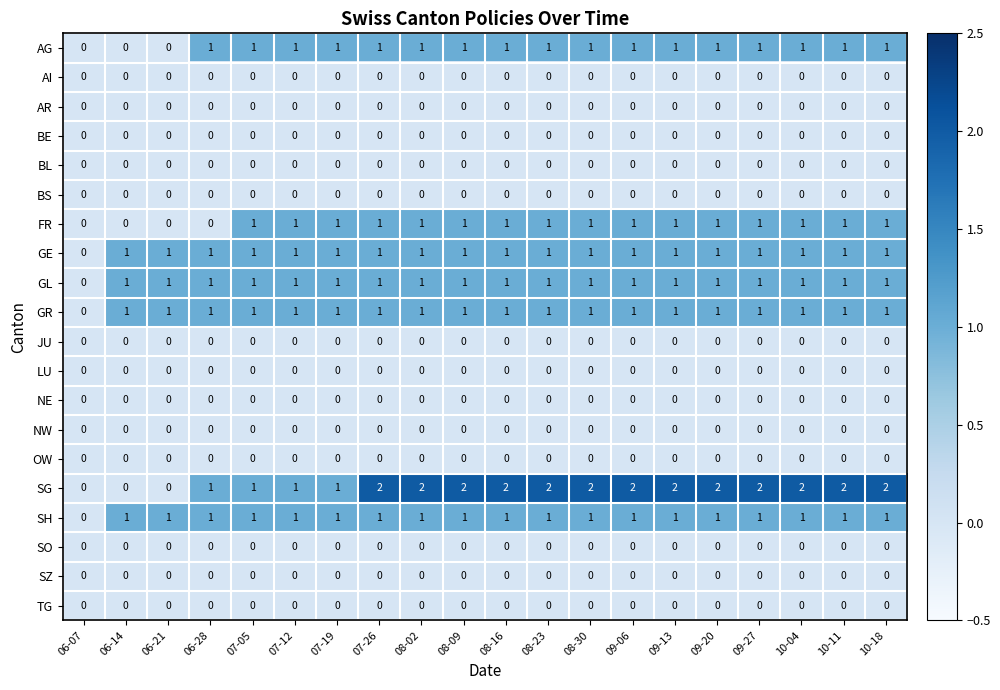

The value of BL at 10-18 is 0. True or false?

True